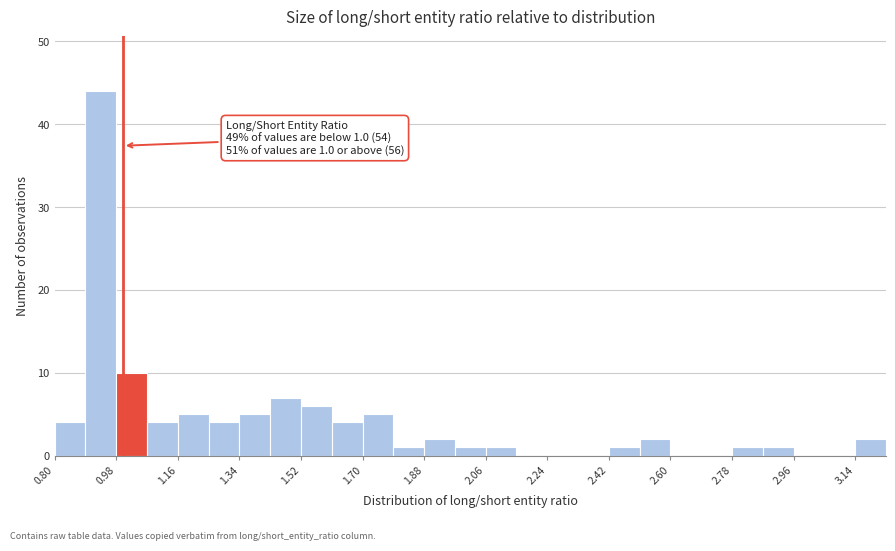

Over which range of the x-axis is the bar tallest?

0.89 to 0.98